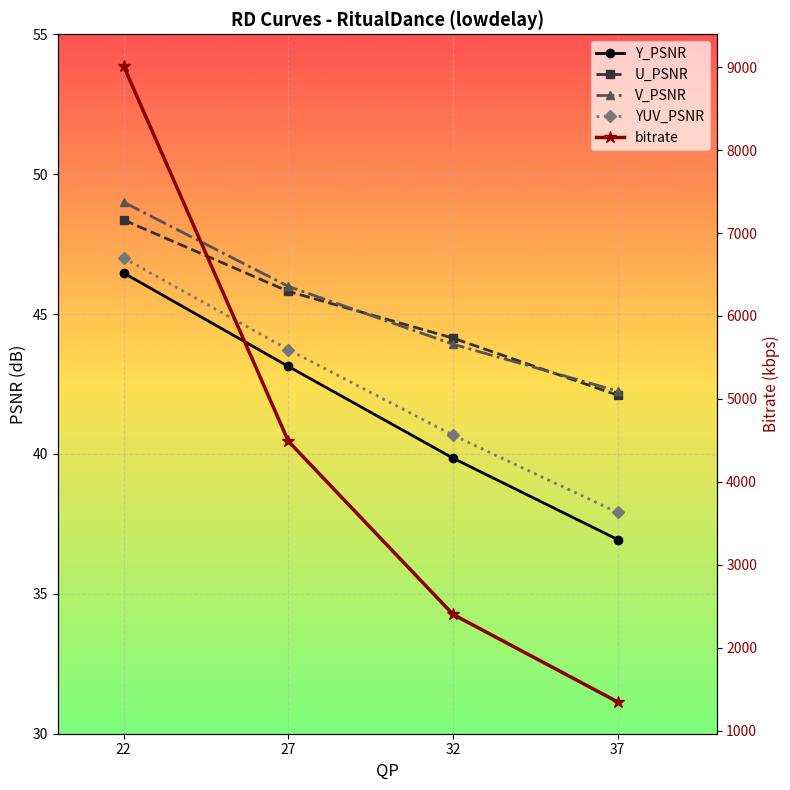

Which series has the largest total across all categories?

bitrate